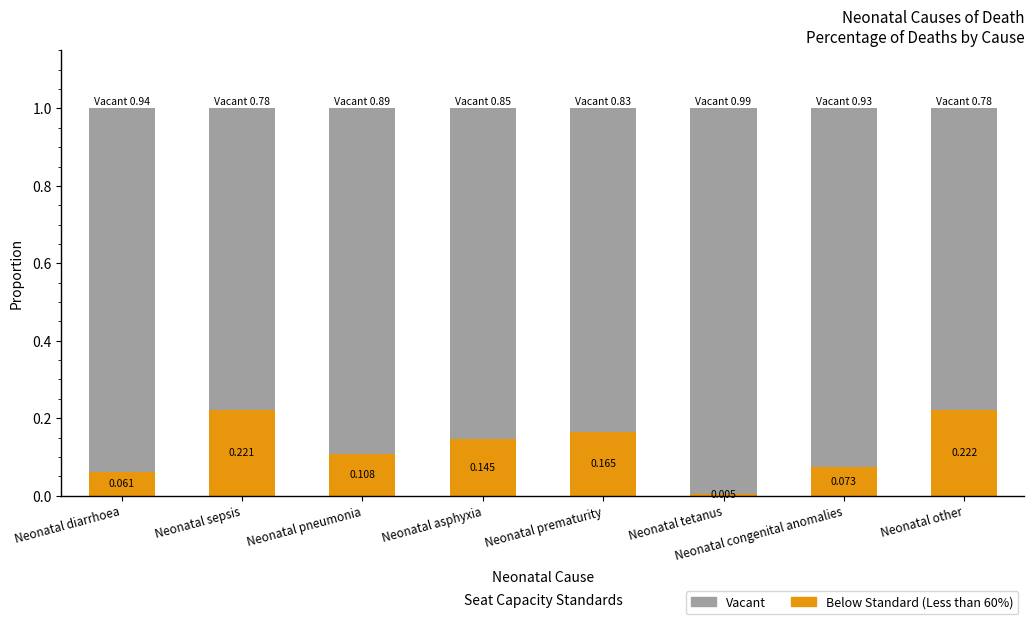

At which label does Below Standard (Less than 60%) reach its minimum?

Neonatal tetanus